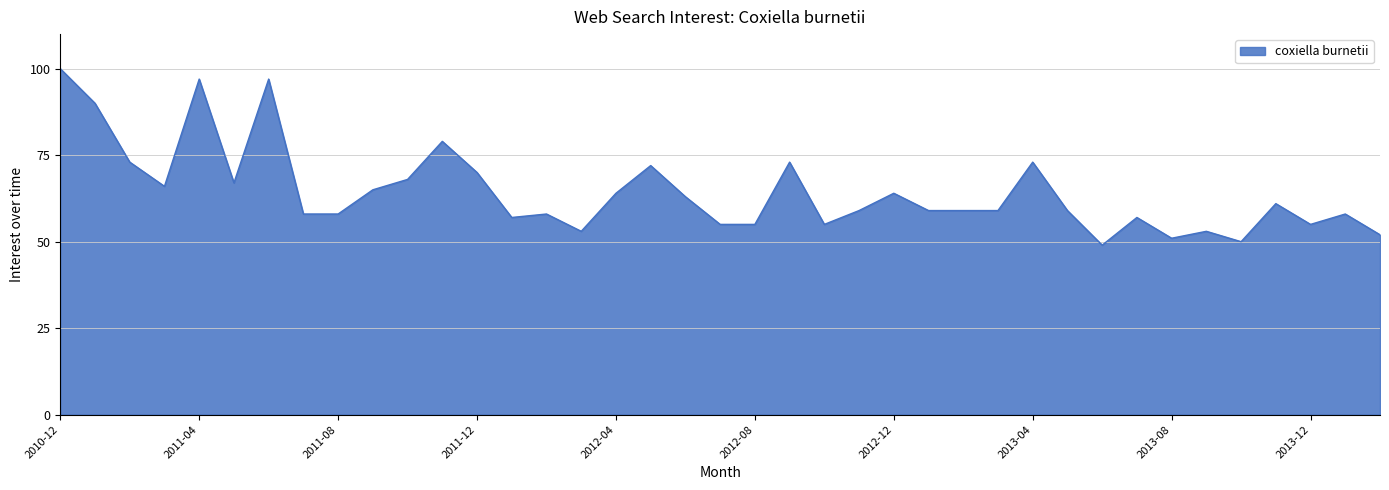

What is the difference between the maximum and minimum values?

51